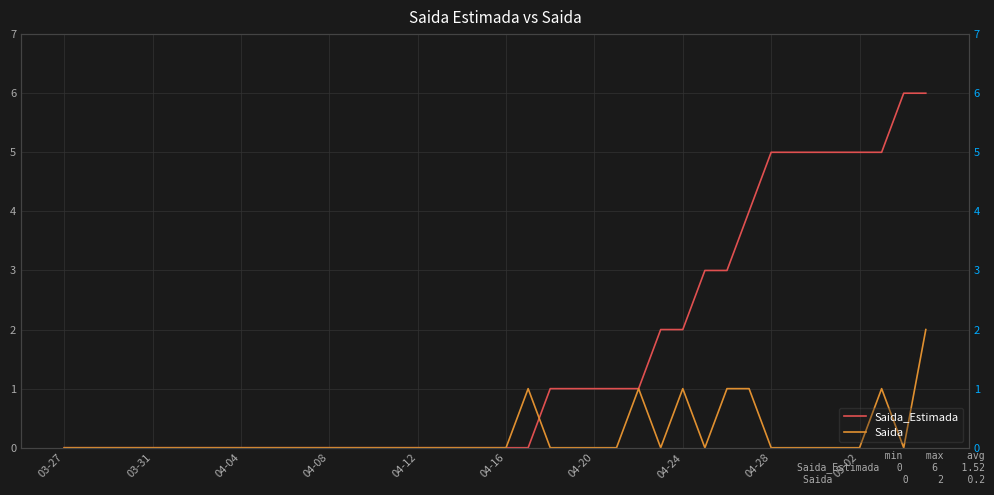

What is the difference between the maximum and minimum values in the Saida series?

2